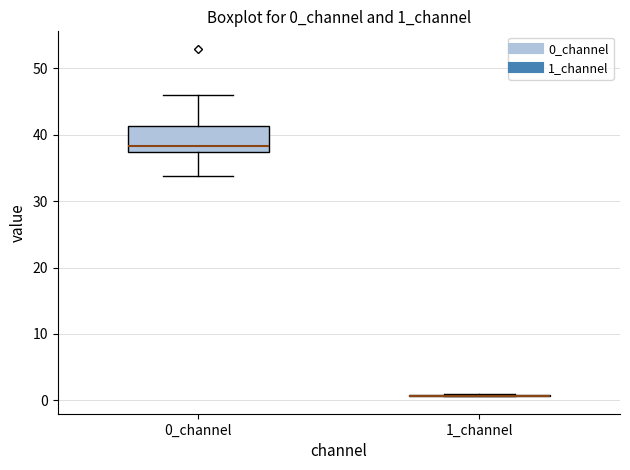

Reading left to right, transcribe this box plot: for each box, give where its median line is, the range the box spans, and where its two whiskers end, as read against the y-axis. The values are not printed on the chart, so give them approximately, as read against the axis.

0_channel: median 38, box 37 to 41, whiskers 34 to 46
1_channel: box collapsed to a line at 1, whiskers 1 to 1